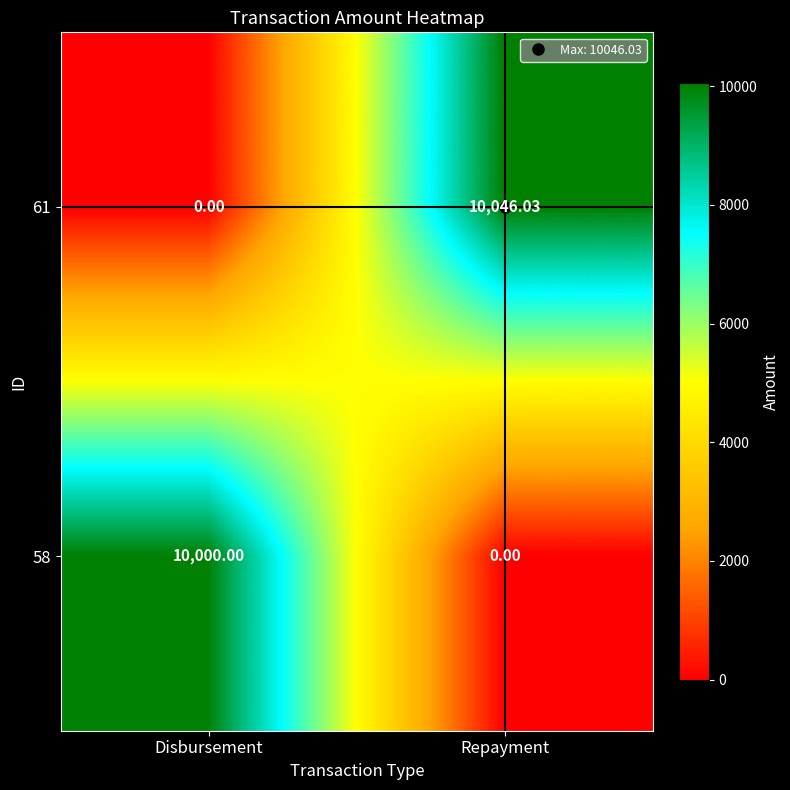

At which category is the sum across all series the highest?

Repayment